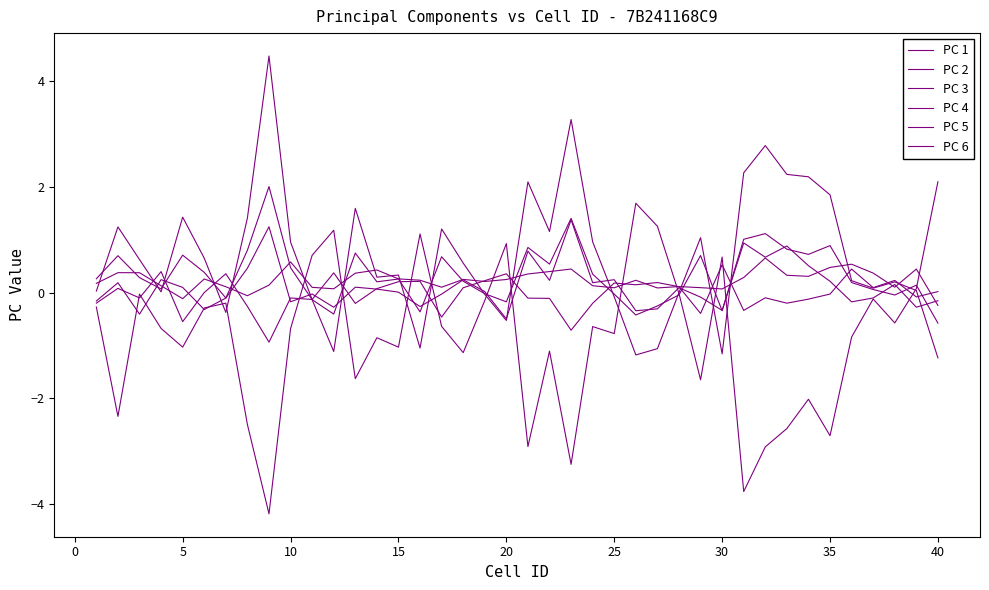

Does the chart have visible grid lines?

No